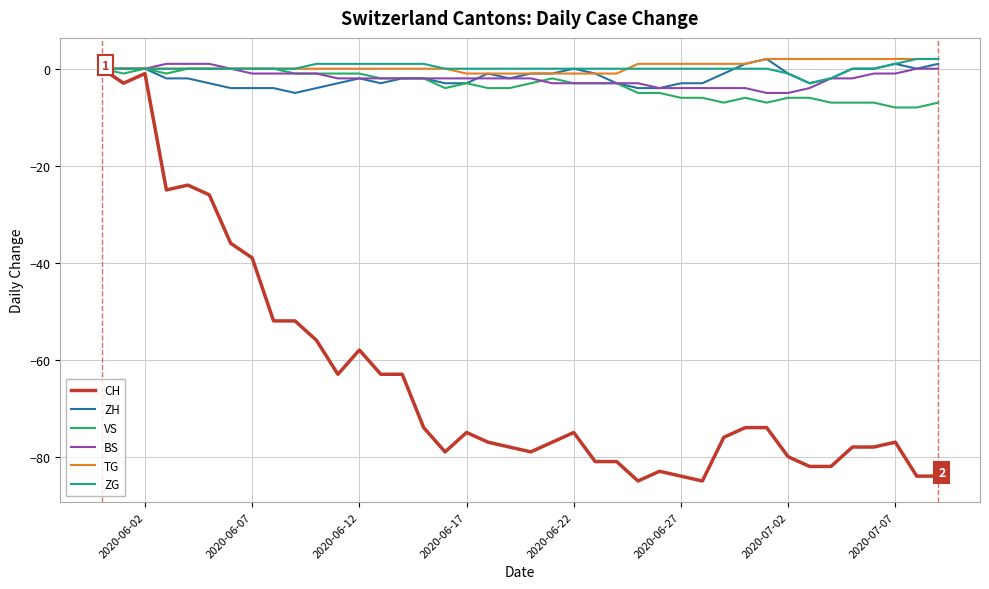

Which series has the largest range (max minus min)?

CH